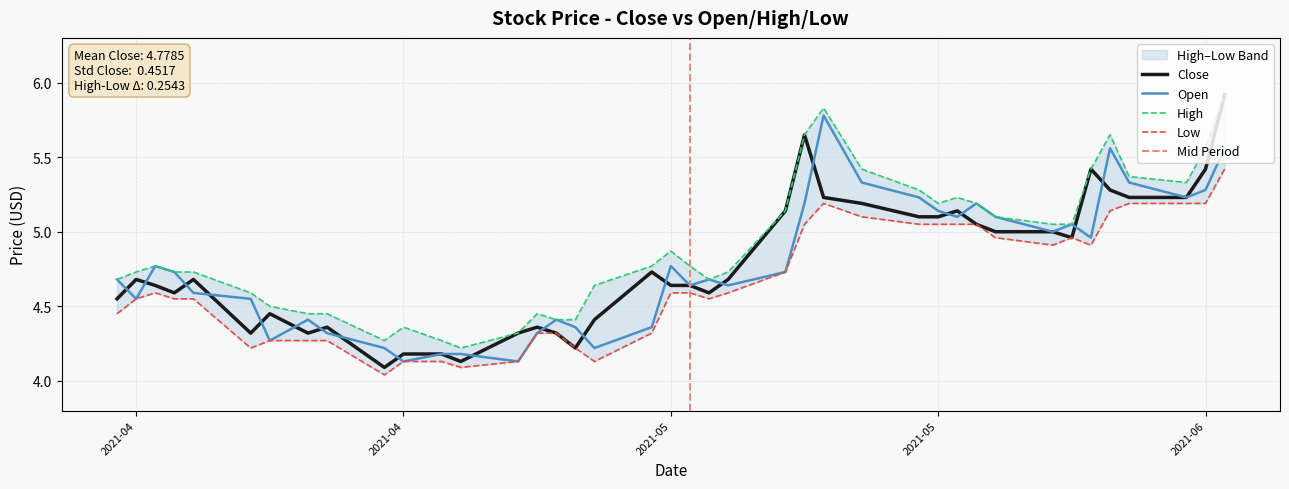

What is the approximate value of Open at 2021-04-28?

4.4